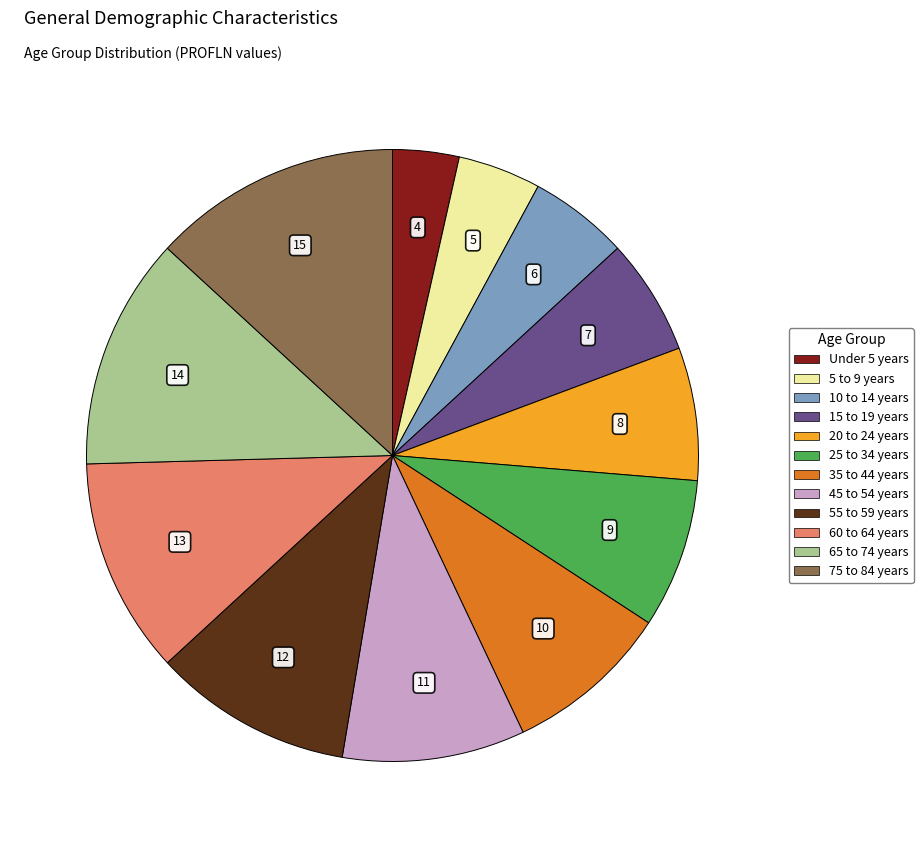

Rank the categories by value from lowest to highest.

Under 5 years, 5 to 9 years, 10 to 14 years, 15 to 19 years, 20 to 24 years, 25 to 34 years, 35 to 44 years, 45 to 54 years, 55 to 59 years, 60 to 64 years, 65 to 74 years, 75 to 84 years